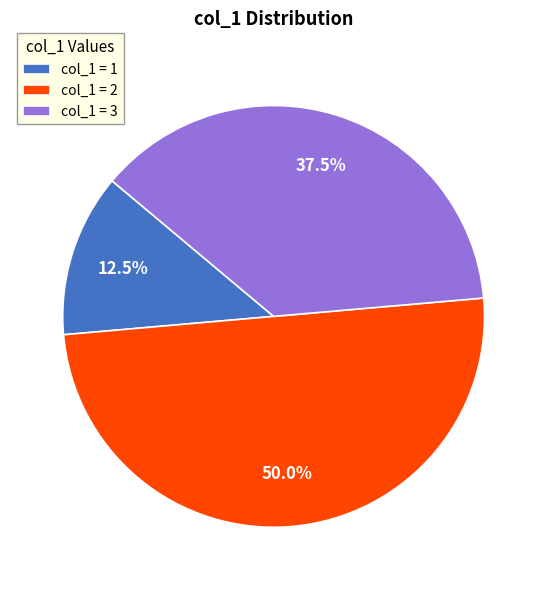

Does col_1 = 1 represent more than half of the total?

No